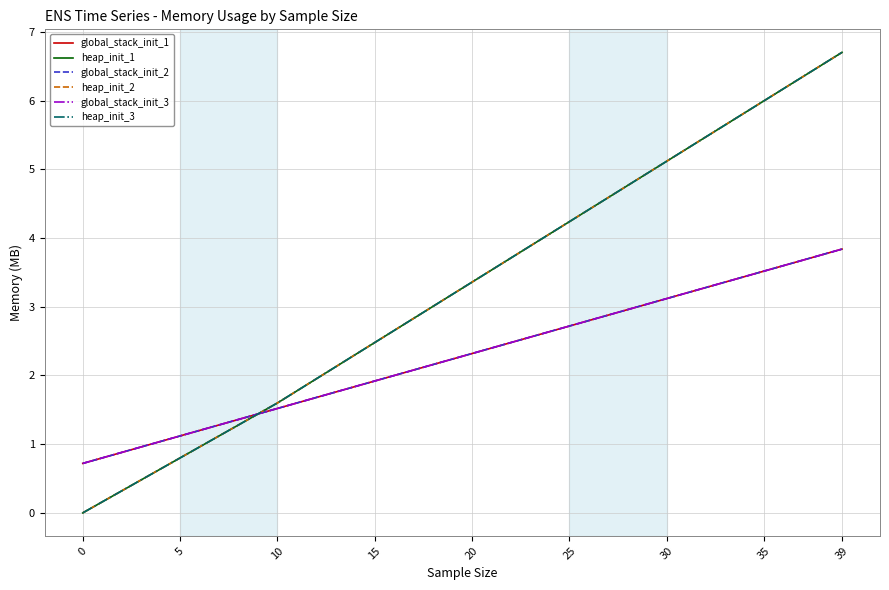

Does the chart display data point markers on the line(s)?

No